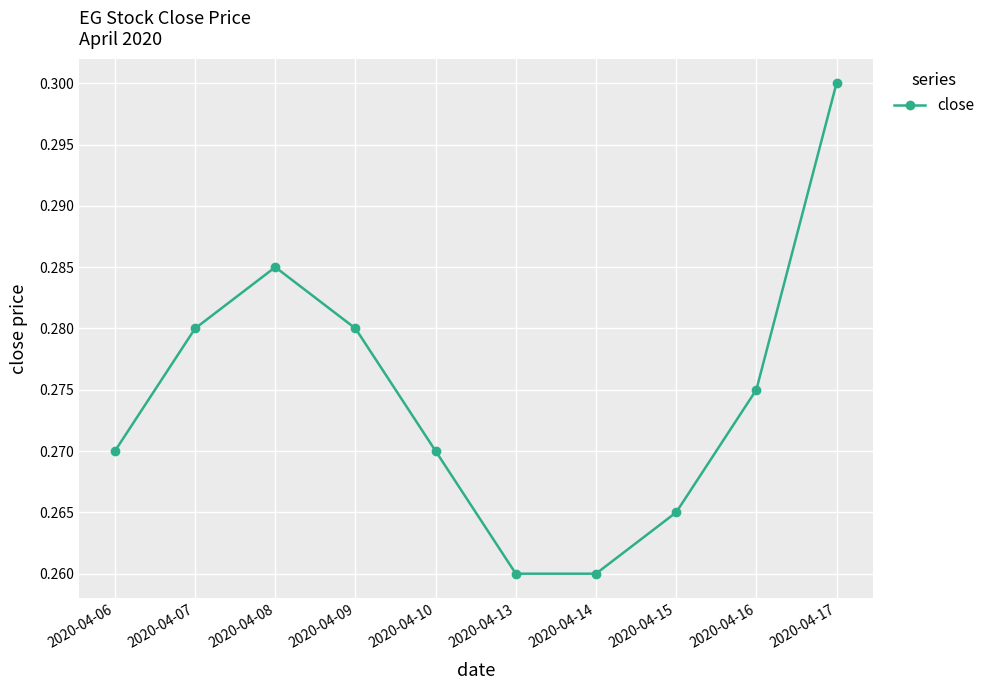

What is the sum of all values?

2.7